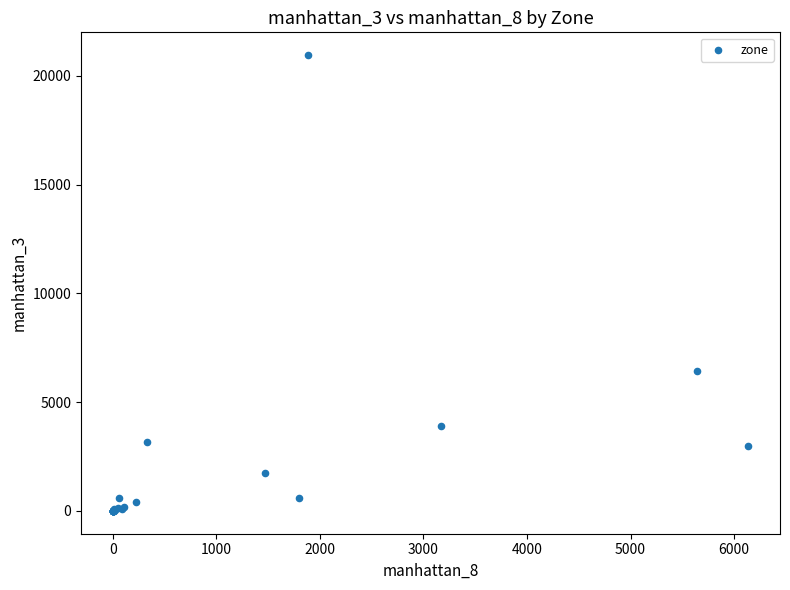

What Y value in the scatter plot is closest to 10478?

6451